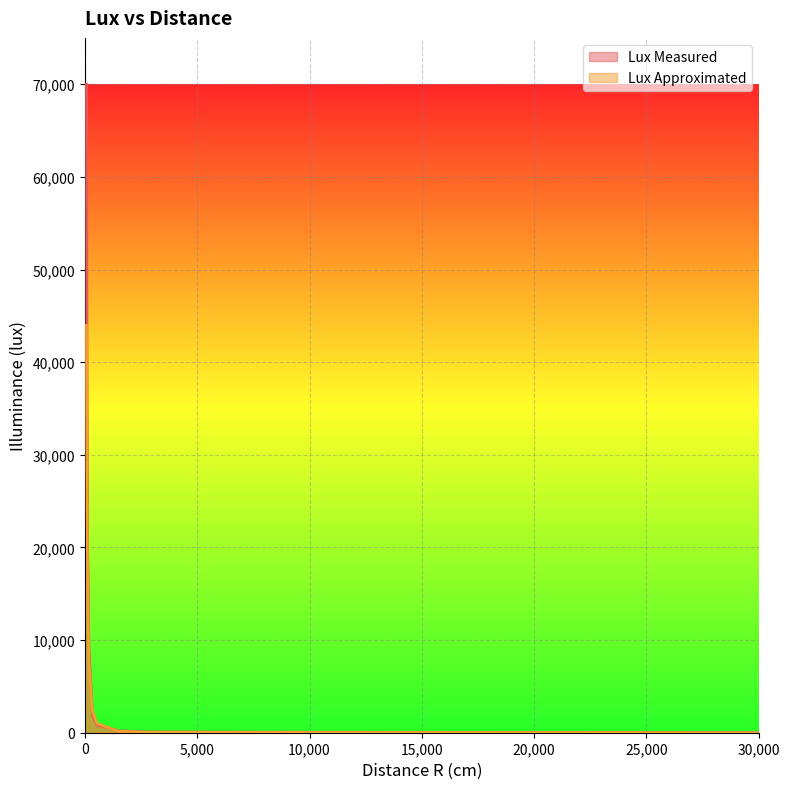

Which has a higher value, 96 or 350?

96